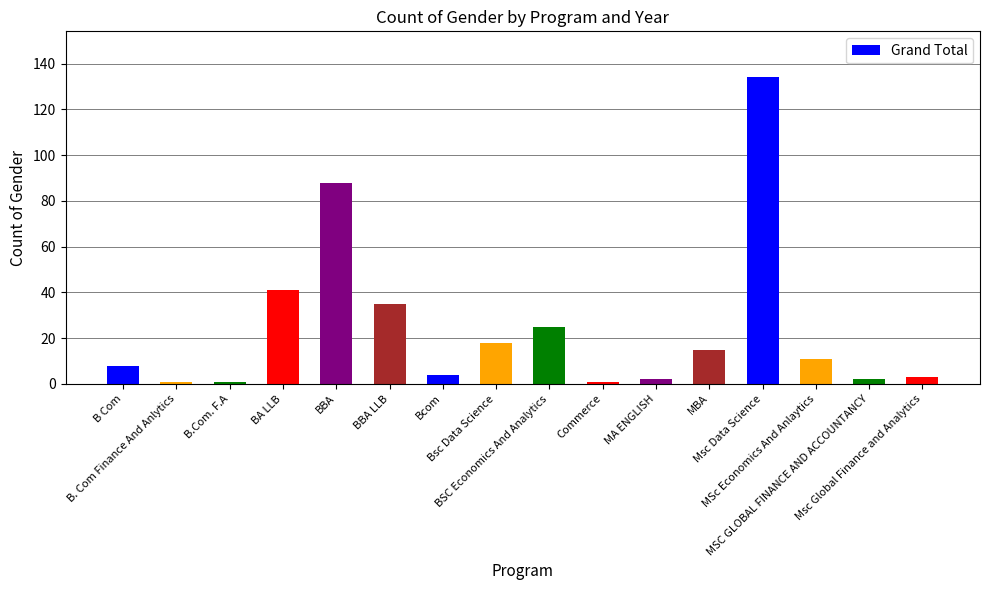

Reading left to right, list all the values displayed in this chart.

8	1	1	41	88	35	4	18	25	1	2	15	134	11	2	3